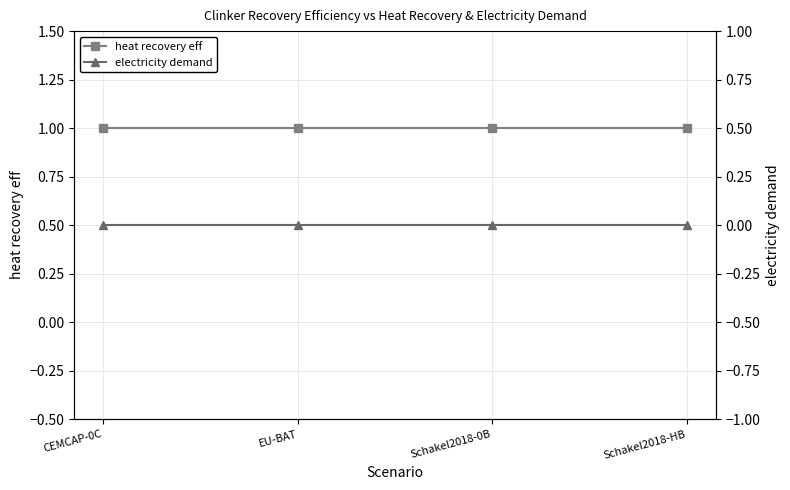

Which label corresponds to the smallest value in the chart?

CEMCAP-0C